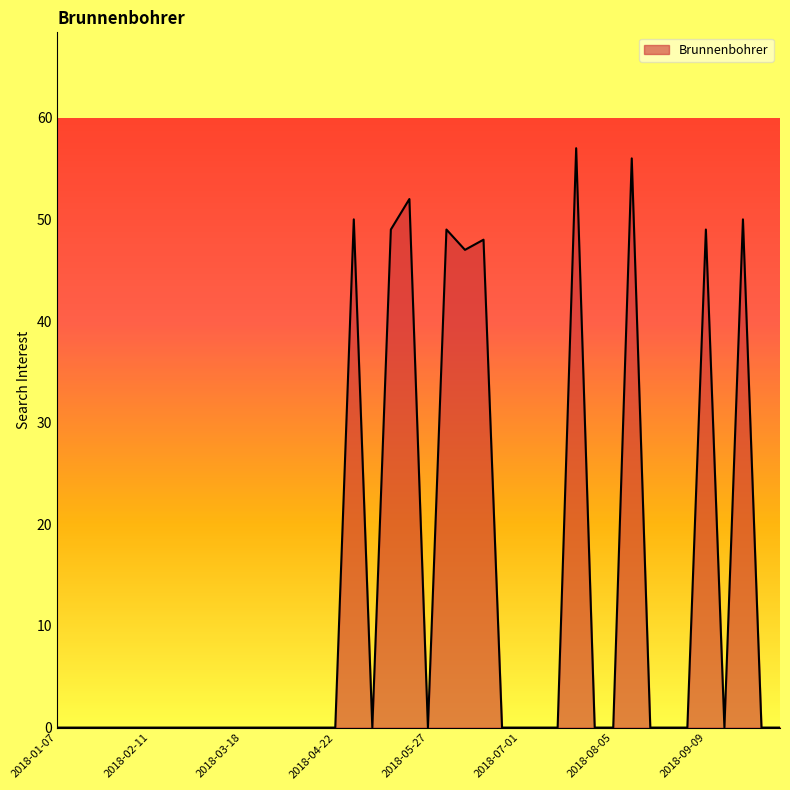

How many lines are shown in the chart?

1